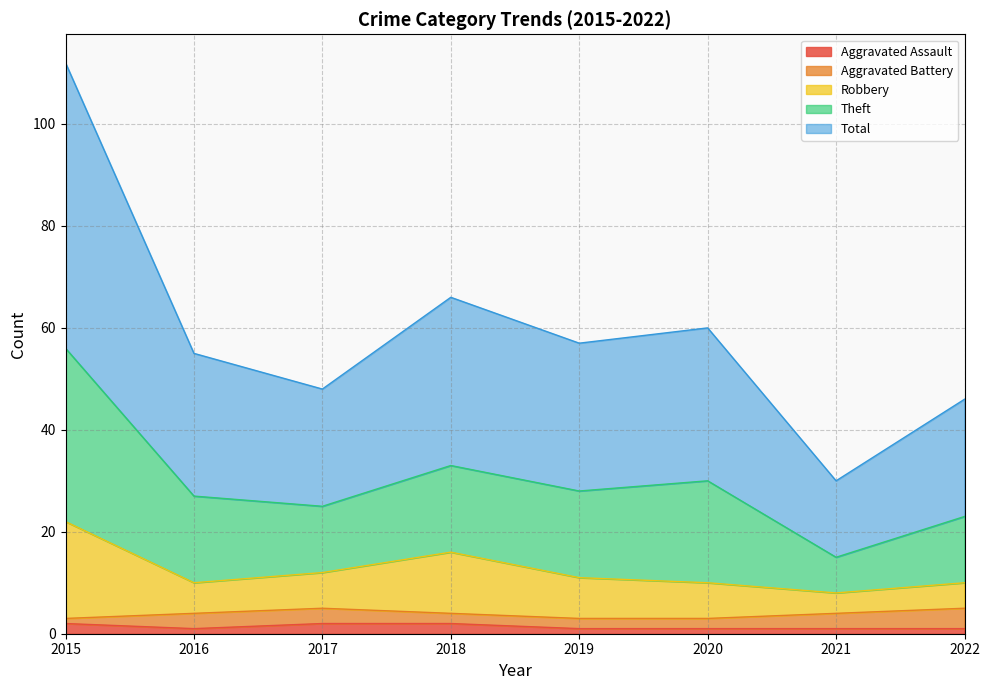

What is the value of the Aggravated Assault point at the 1st from the left?

2